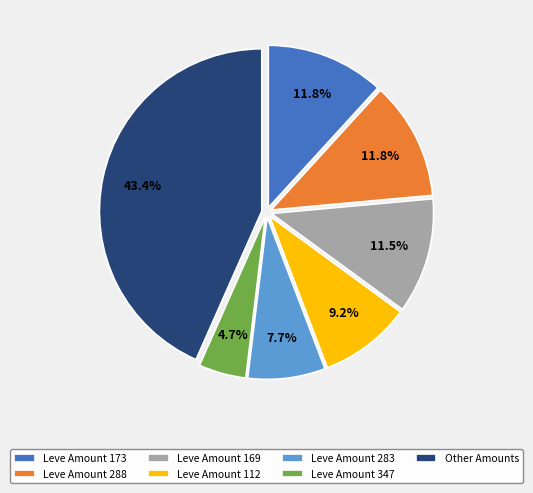

What portion of the pie excludes Leve Amount 173?

88.2%